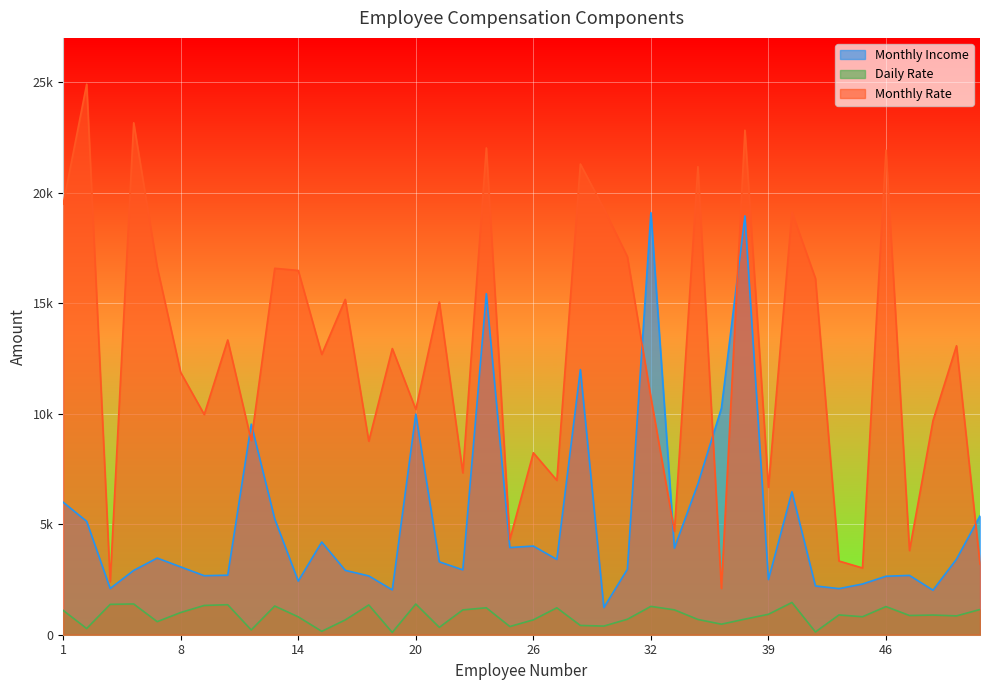

What are all the series names shown in the legend?

Monthly Income, Daily Rate, Monthly Rate